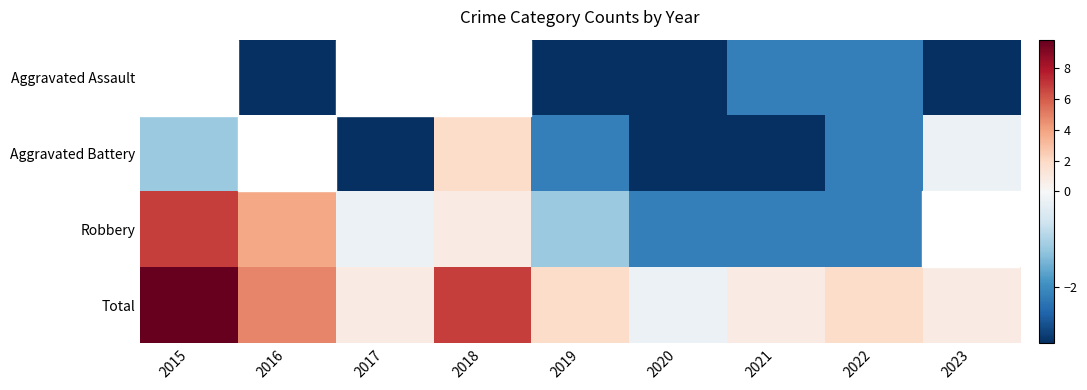

The Aggravated Battery series shows 3.1 at 2018. True or false?

False